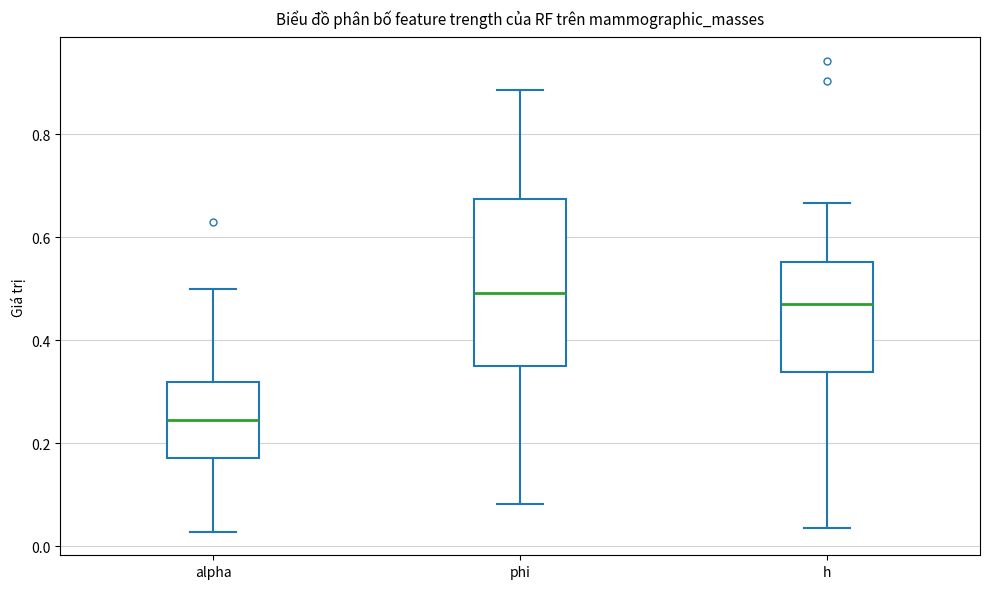

Which box's median line is the highest?

phi